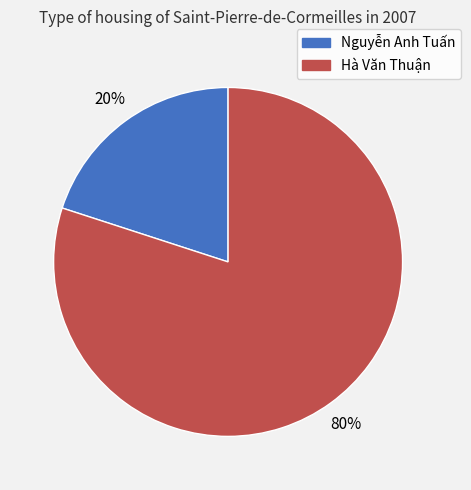

Do Nguyễn Anh Tuấn and Hà Văn Thuận together represent more than half of the pie?

Yes